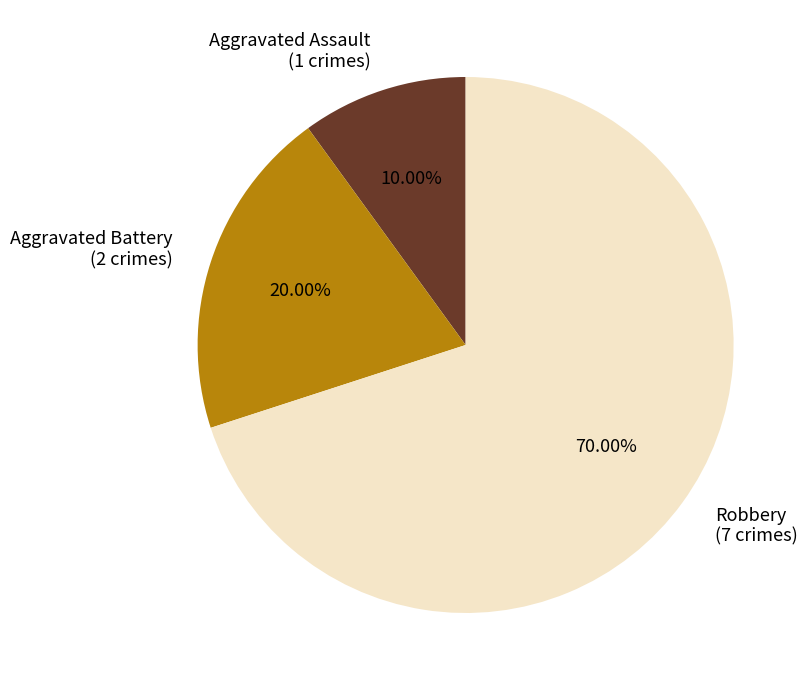

What is the largest slice in the pie chart?

Robbery